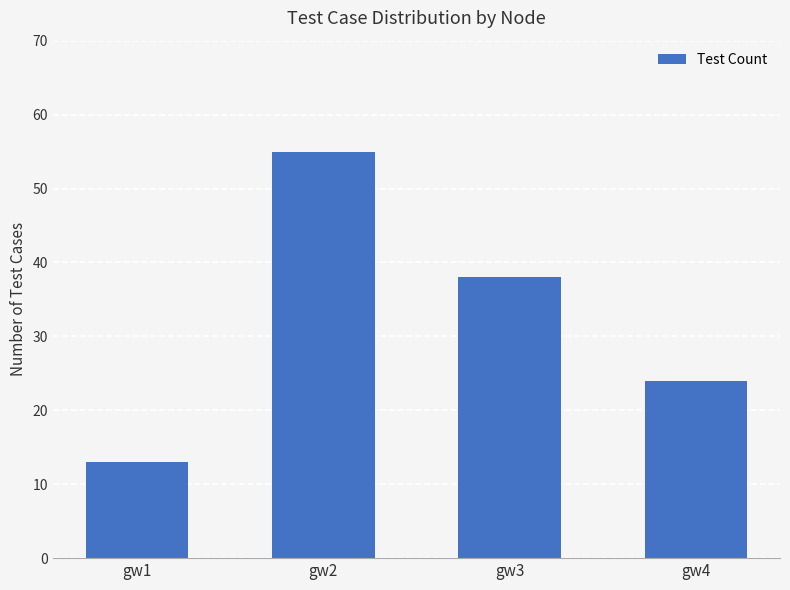

List the labels in order of value, smallest first.

gw1, gw4, gw3, gw2